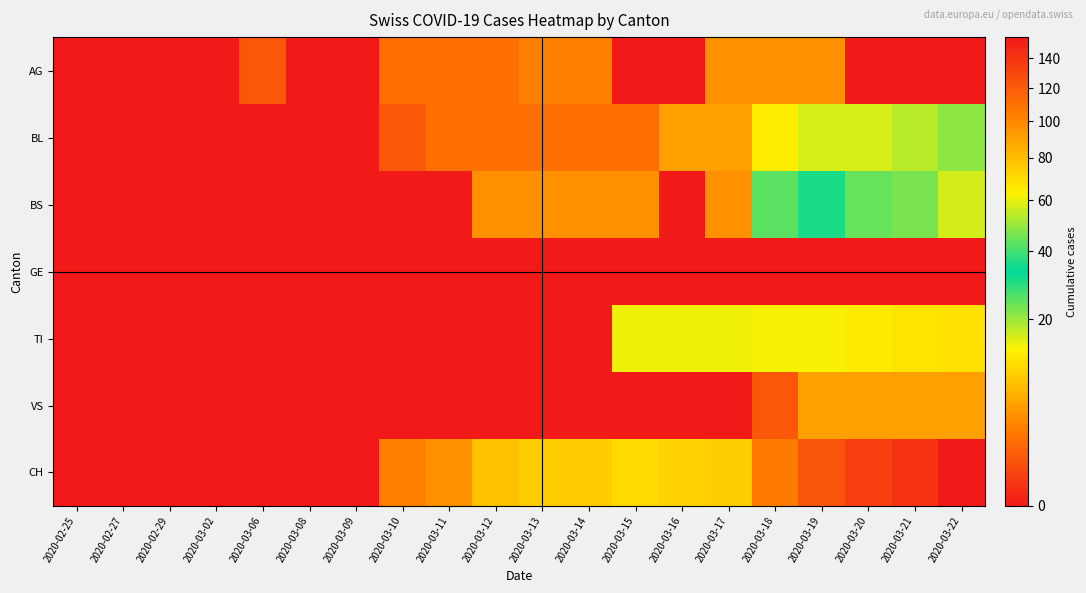

What is the maximum value shown in the chart?

155